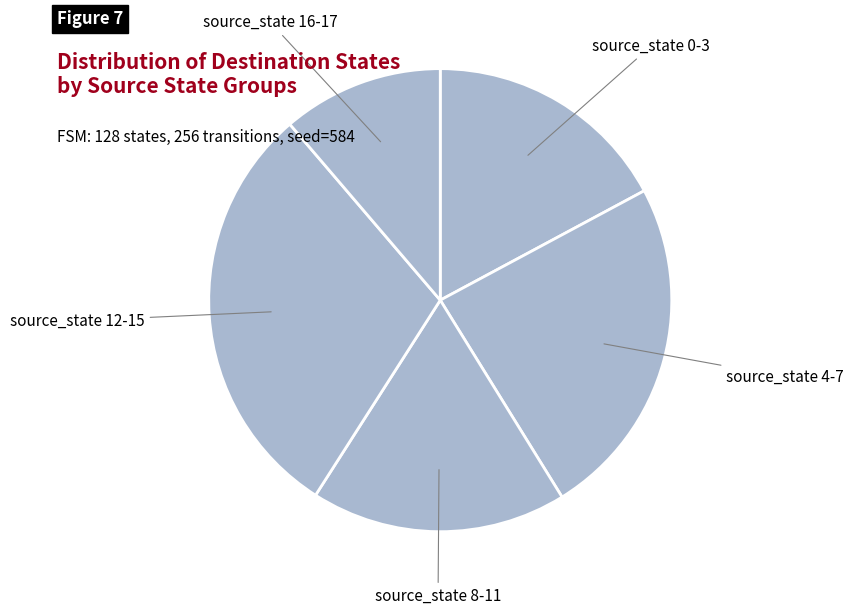

Which category has the biggest portion of the pie?

source_state 12-15